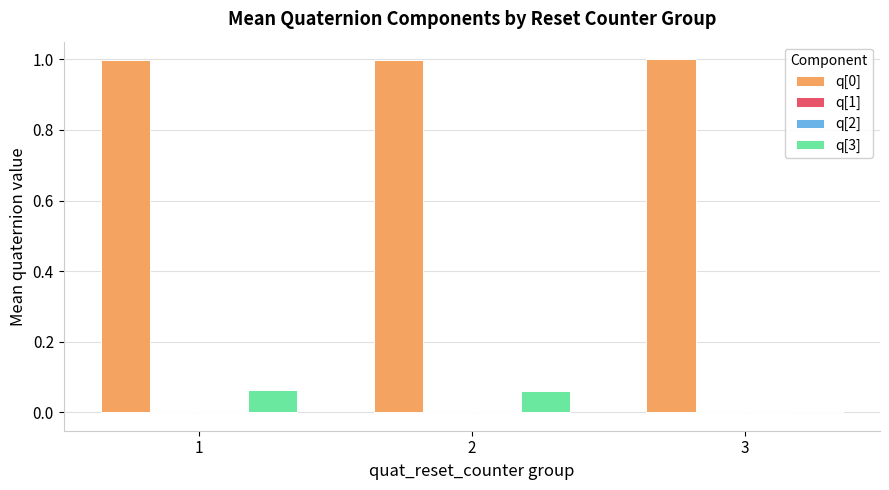

The q[3] series shows 0.0 at 2. True or false?

False